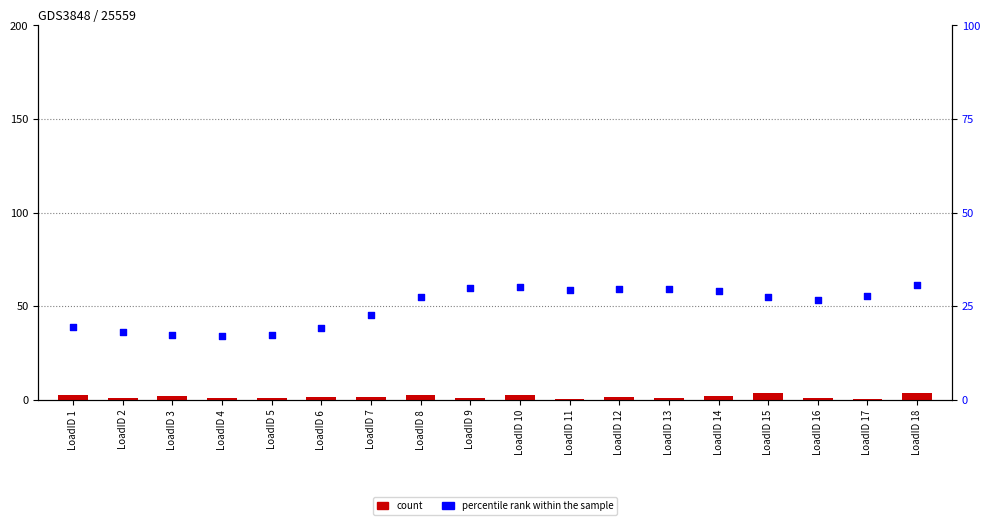

What is the total value across all series at LoadID 17?

27.9